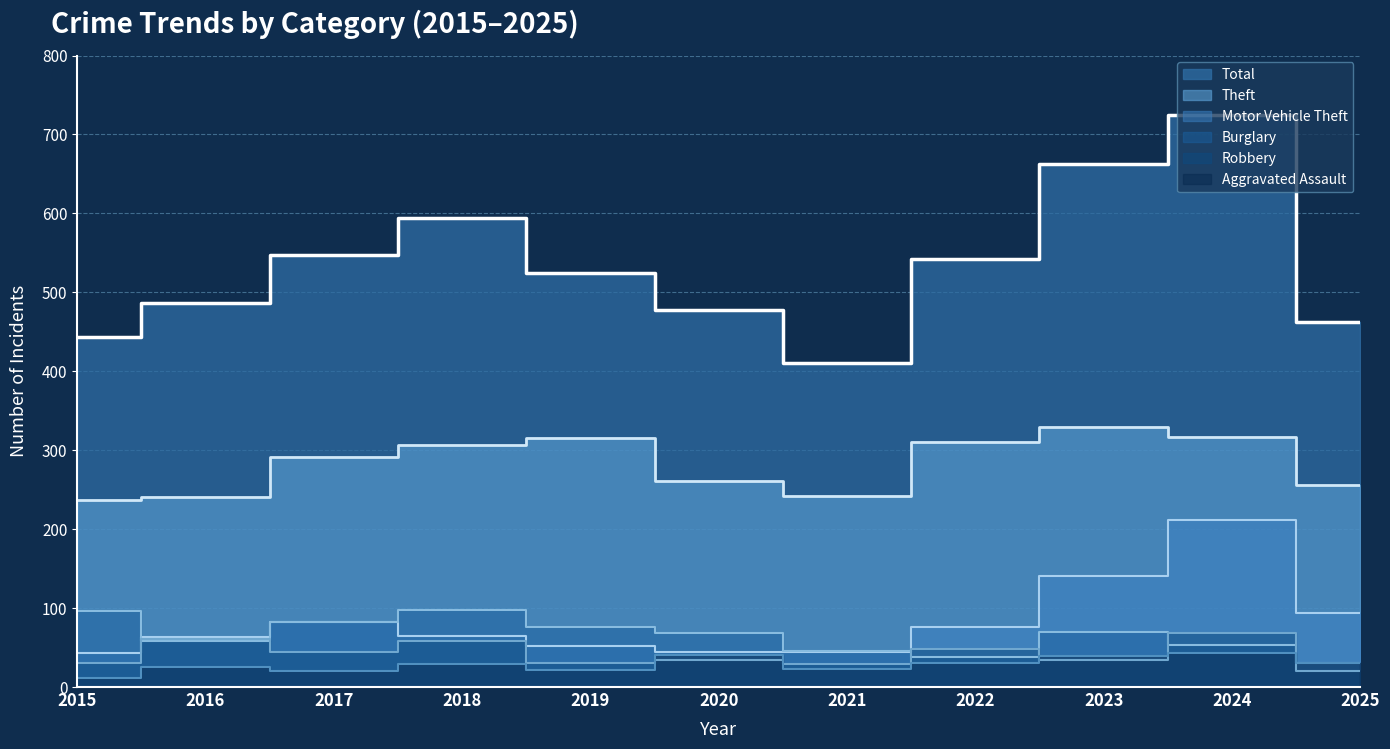

True or false: 2017 and 2016 intersect in this chart.

True